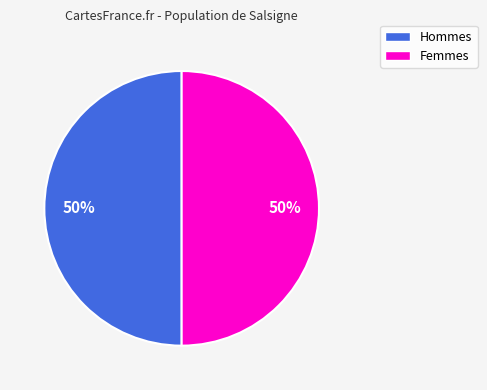

To the nearest percent, what is the average slice percentage?

50%